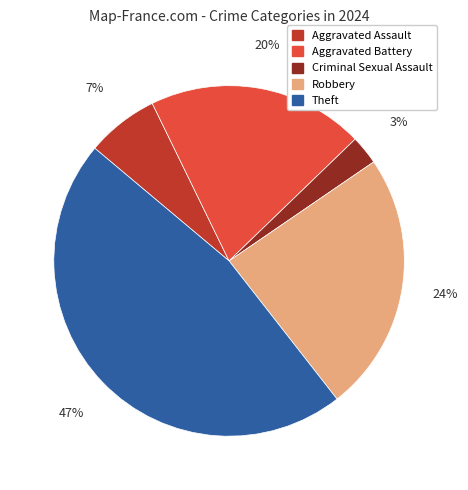

Combined, do Aggravated Assault and Robbery account for over 50%?

No